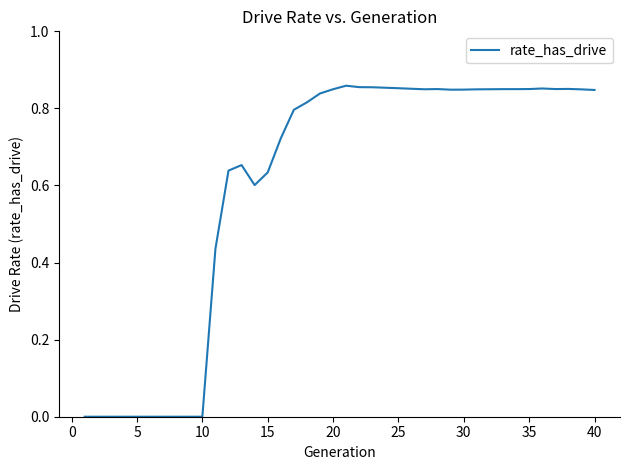

True or false: the data shows 0.5 at 30.

False